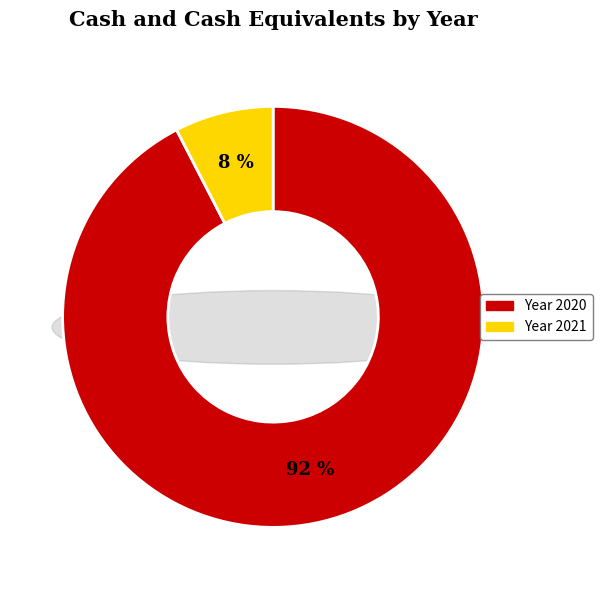

Does 2020 account for over 50% of the chart?

Yes